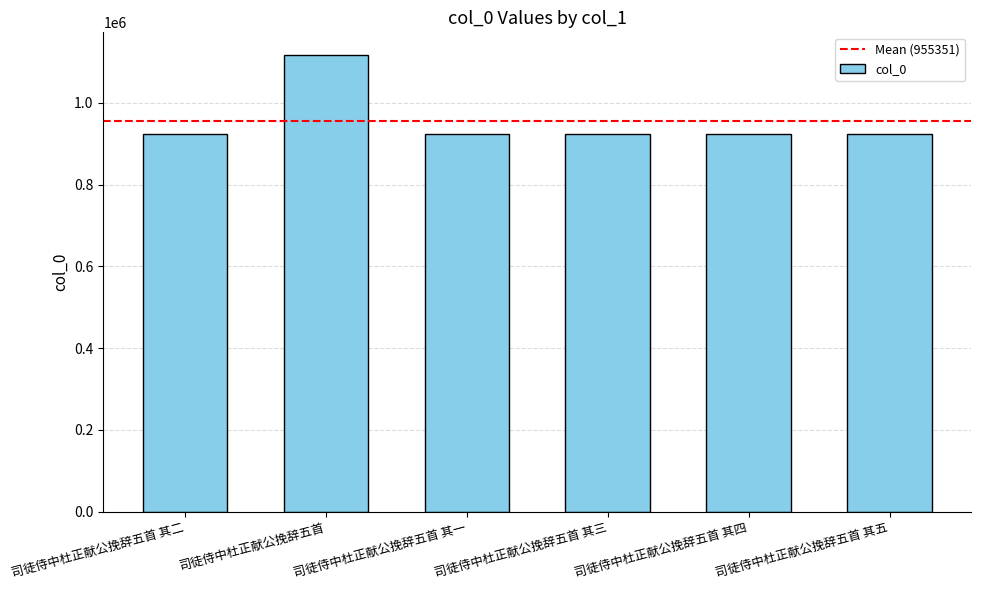

Which category has the highest value across all series?

司徒侍中杜正献公挽辞五首